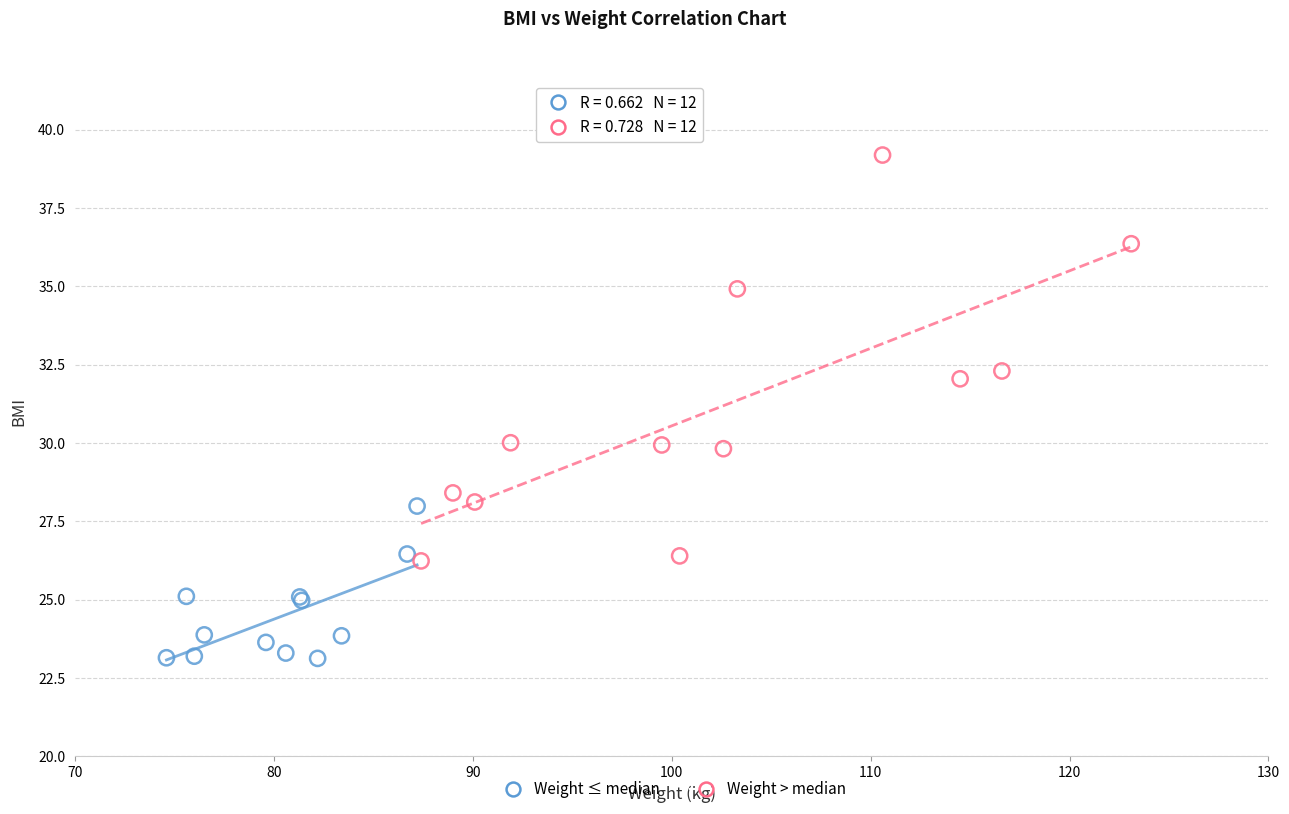

Which series reaches the maximum Y coordinate?

Weight > median